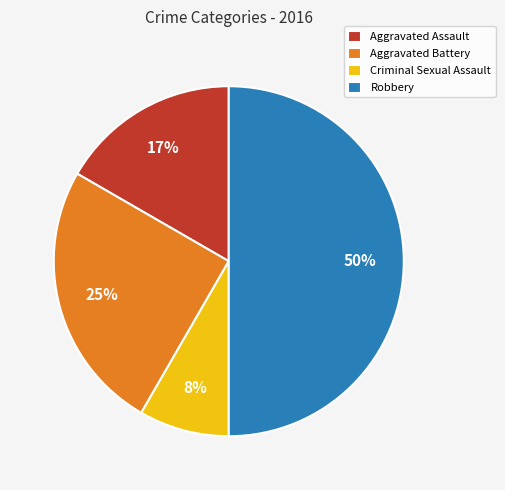

The Robbery slice represents 64% of the pie. True or false?

False